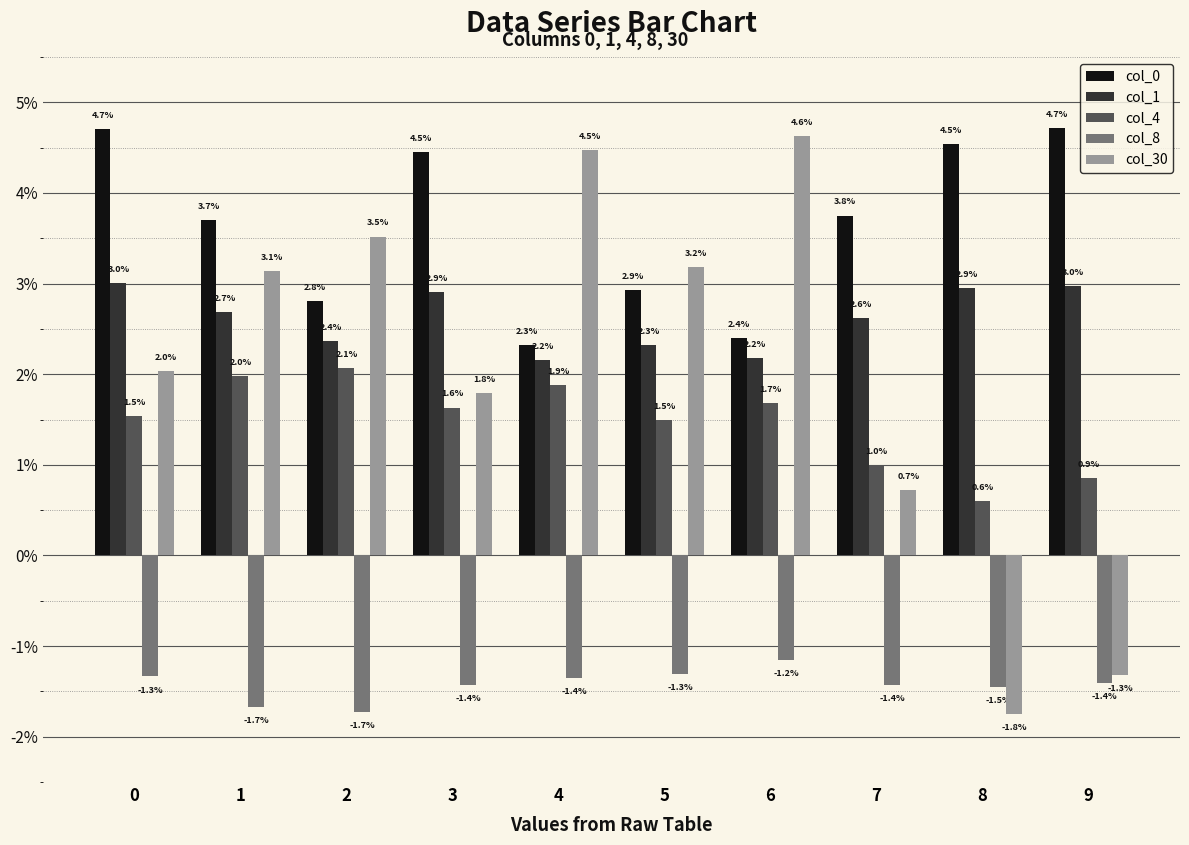

Are the bars grouped side by side (vs. stacked)?

Yes